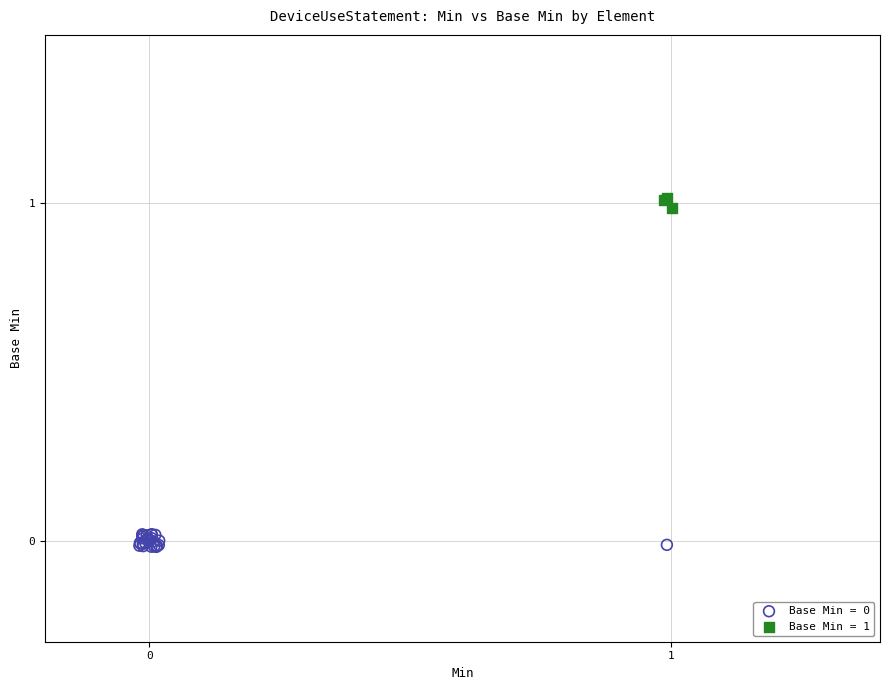

Which series contains the highest Y value?

Base Min = 1